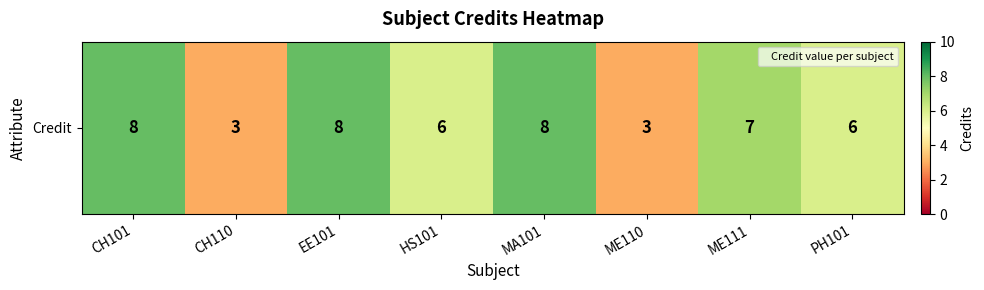

What is the sum of all values?

49